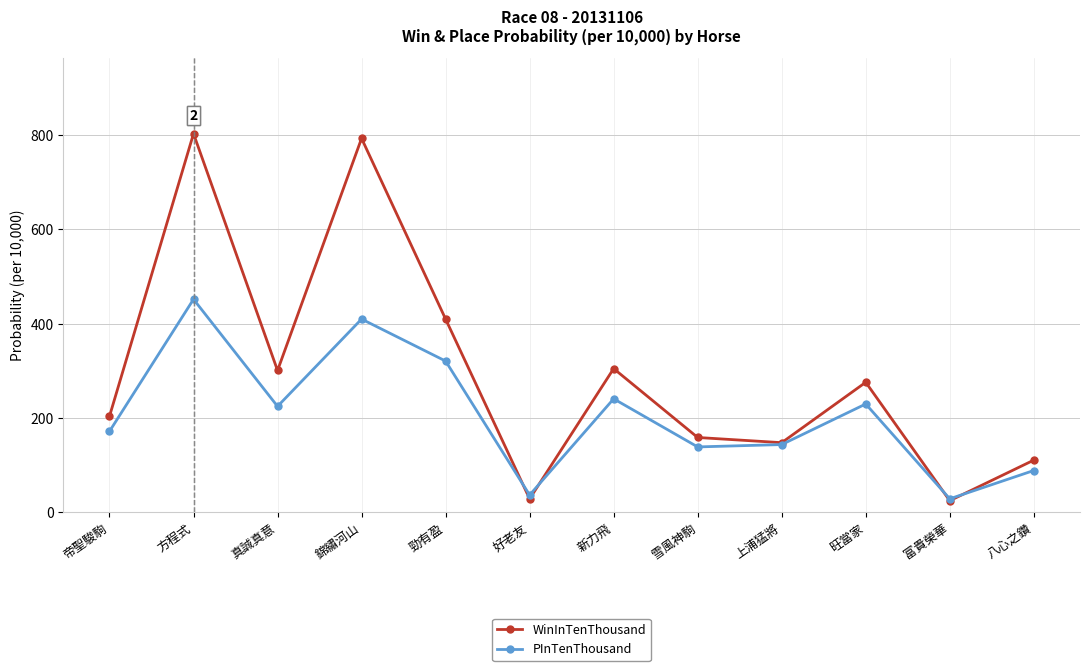

What is the value of the WinInTenThousand point at the 6th from the left?

29